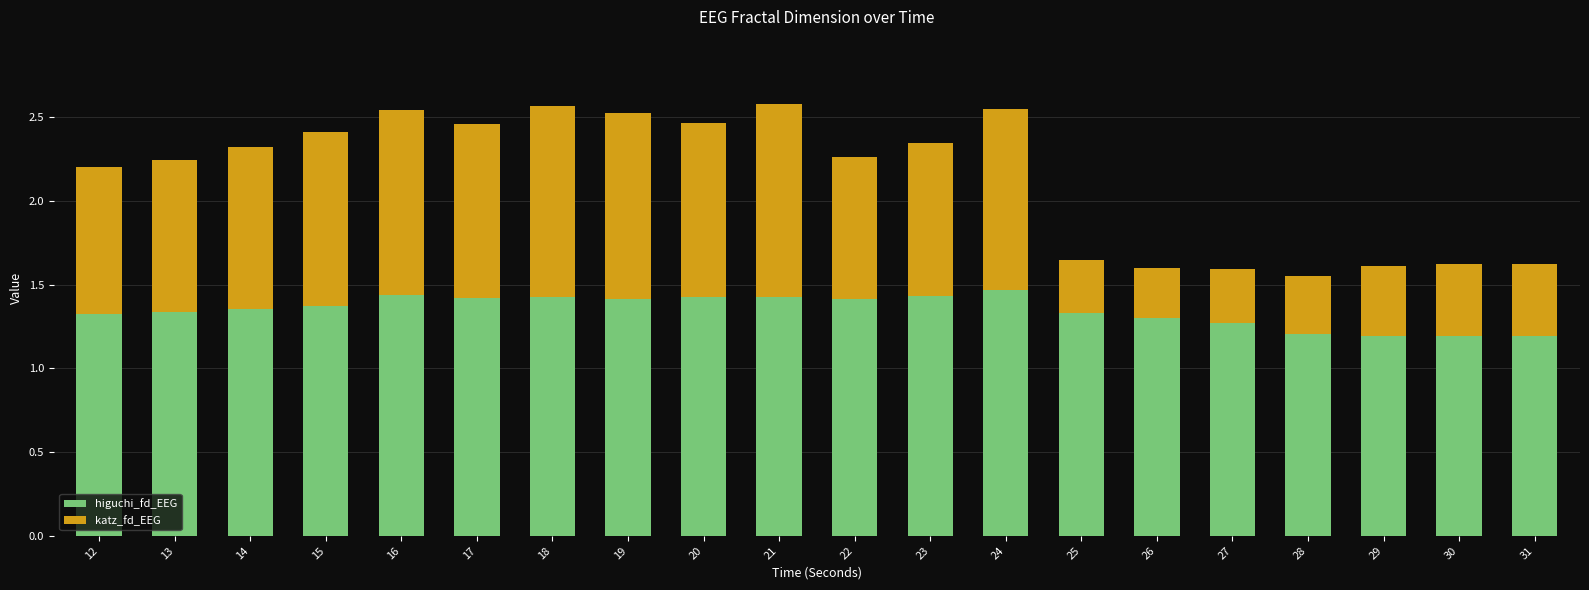

The higuchi_fd_EEG series shows 1.3 at 12. True or false?

True